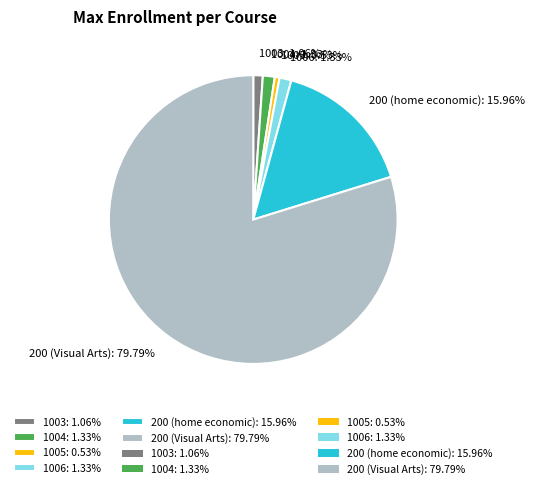

Is there a majority slice in this chart?

Yes